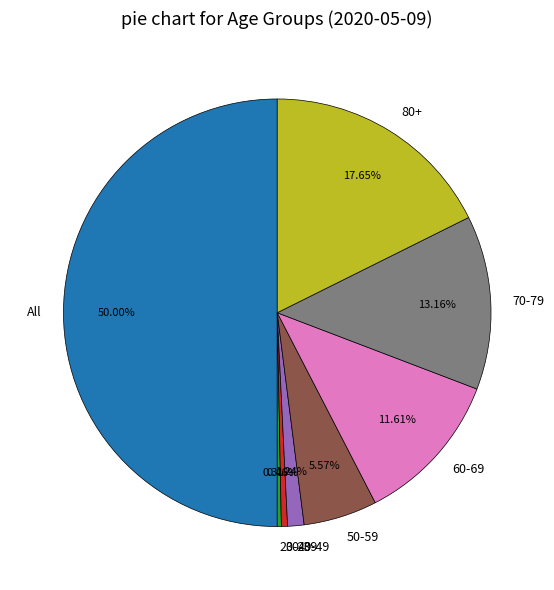

Which has a higher value, 50-59 or 40-49?

50-59